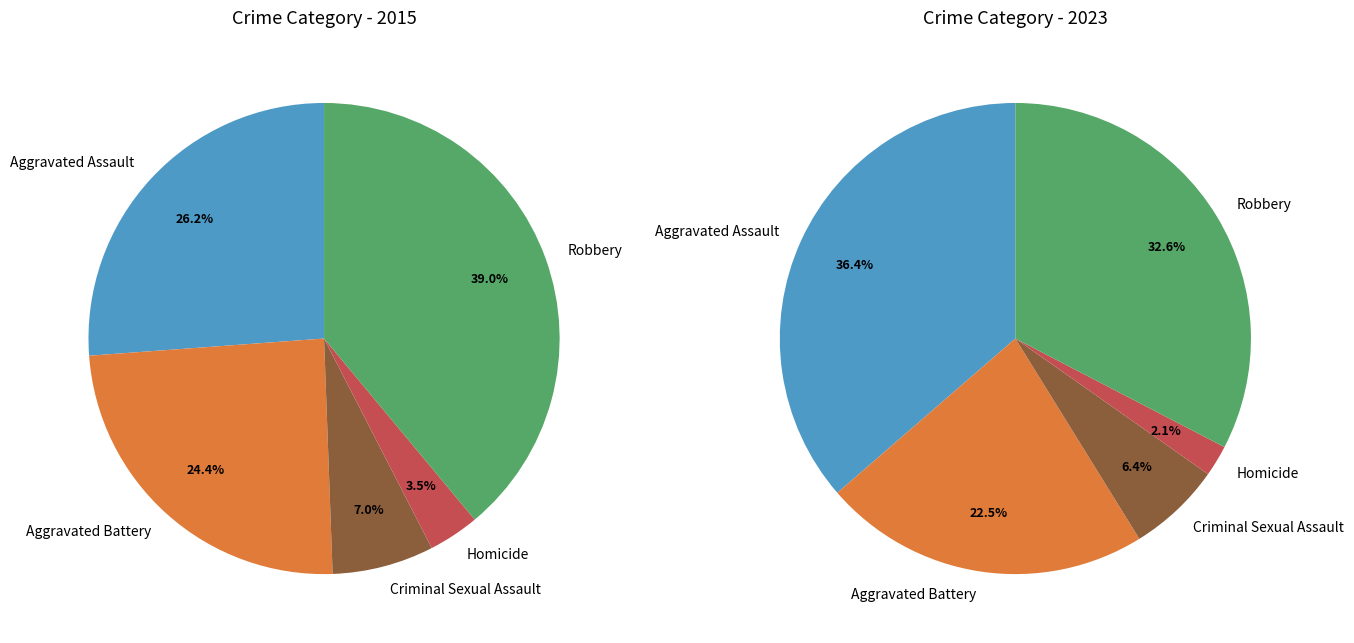

How many slices are in this pie chart?

5